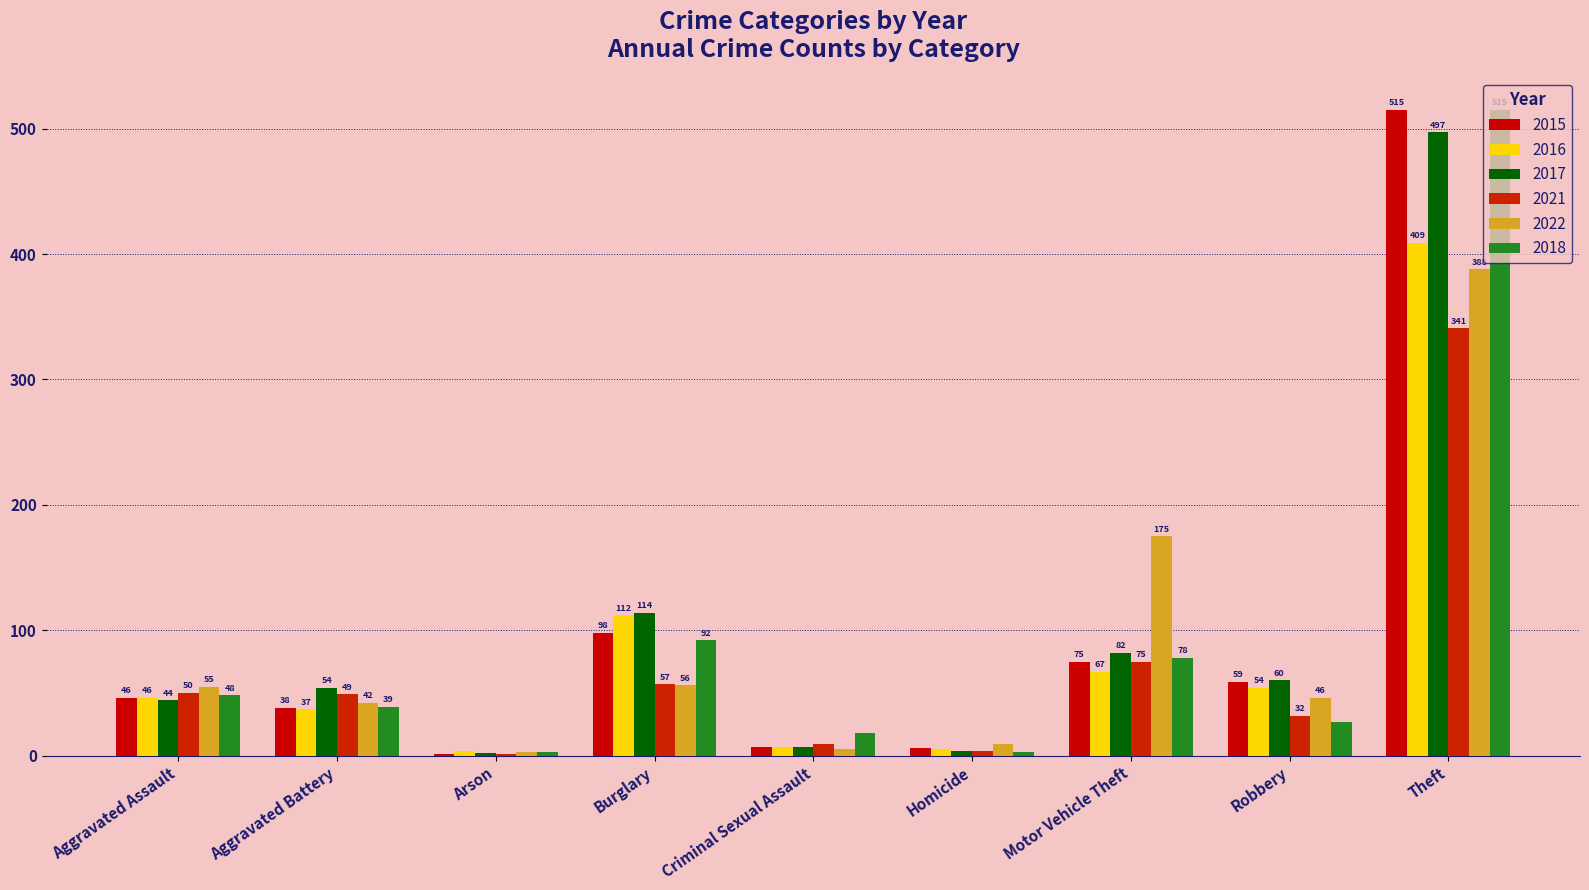

Which label corresponds to the largest value in the chart?

Theft